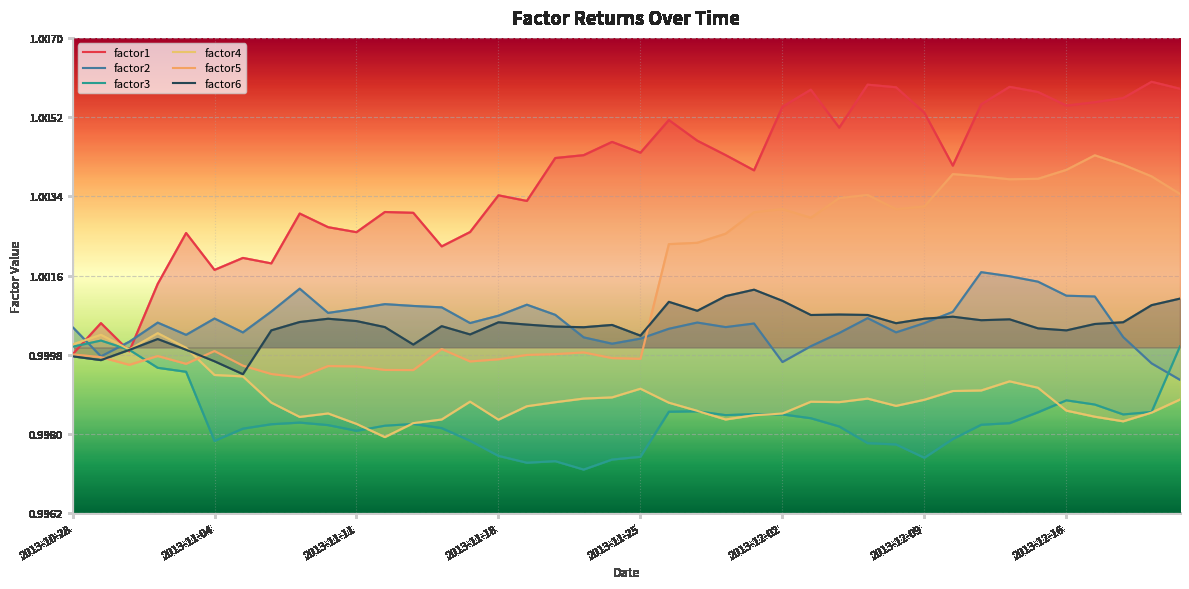

Which series ends up on top after the final intersection of factor2 and factor6?

factor6